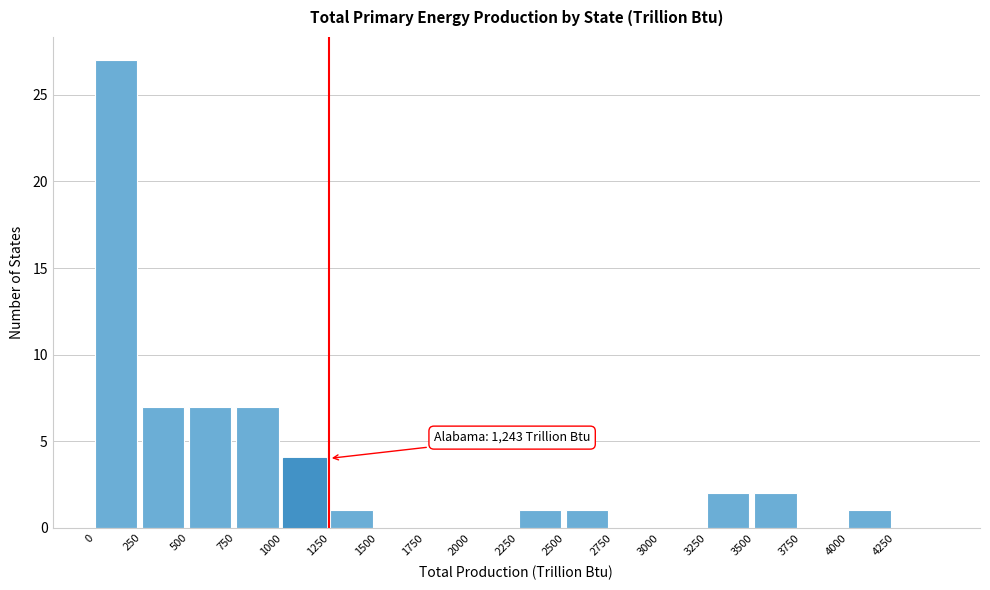

Which range on the x-axis has the tallest bar?

0 to 250